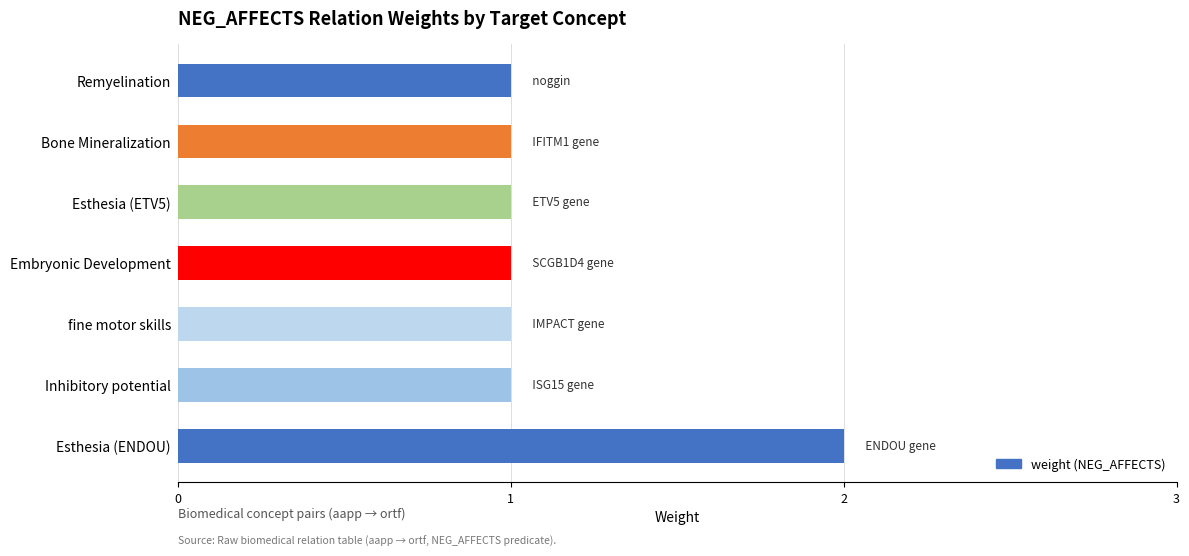

What is the sum of all values?

8